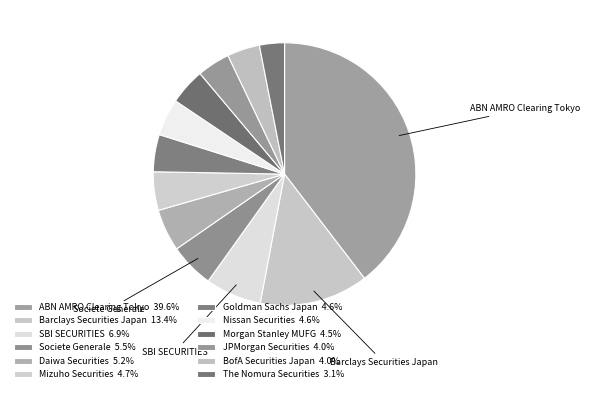

Rank the categories by value from highest to lowest.

ABN AMRO Clearing Tokyo, Barclays Securities Japan, SBI SECURITIES, Societe Generale, Daiwa Securities, Mizuho Securities, Goldman Sachs Japan, Nissan Securities, Morgan Stanley MUFG, JPMorgan Securities, BofA Securities Japan, The Nomura Securities